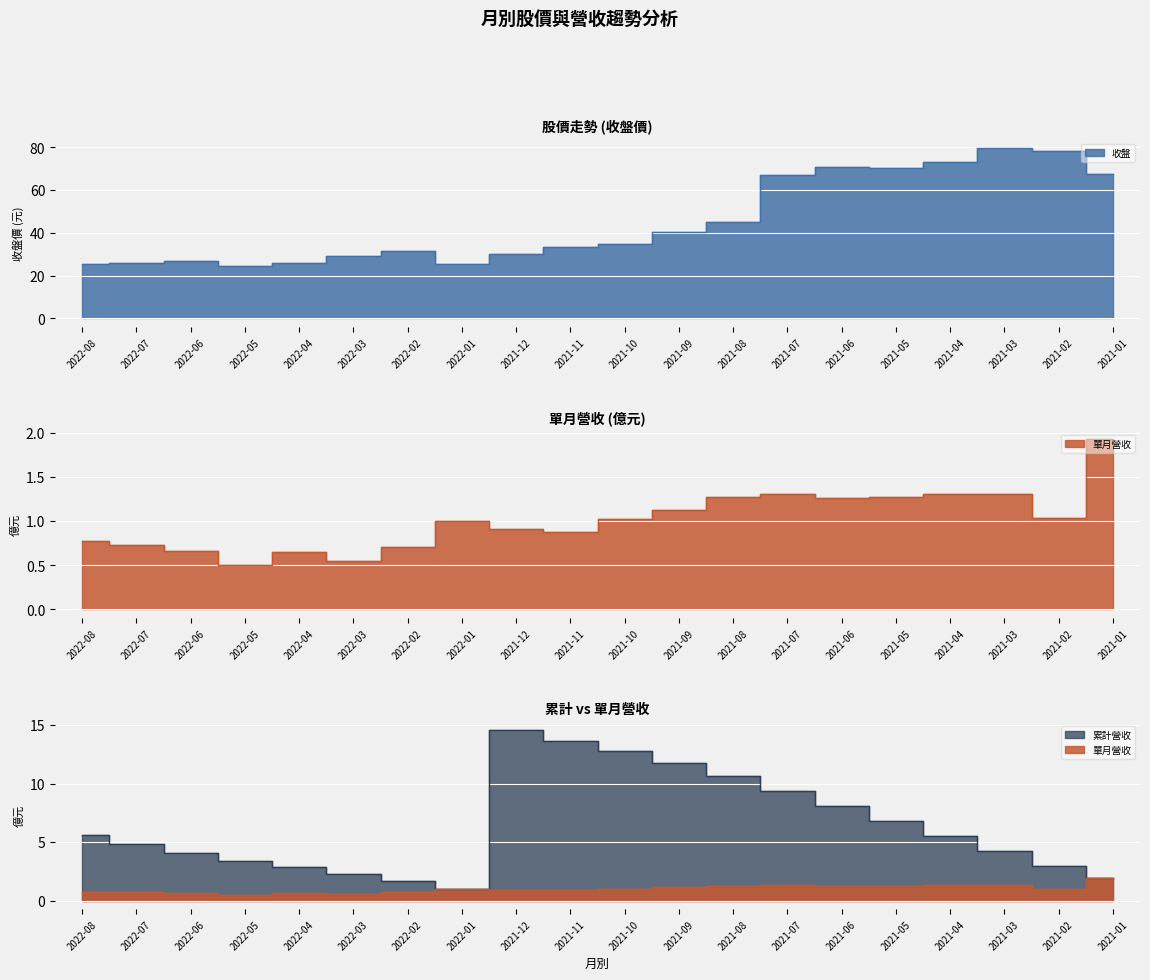

At which label does 單月營收 reach its minimum?

2022-05